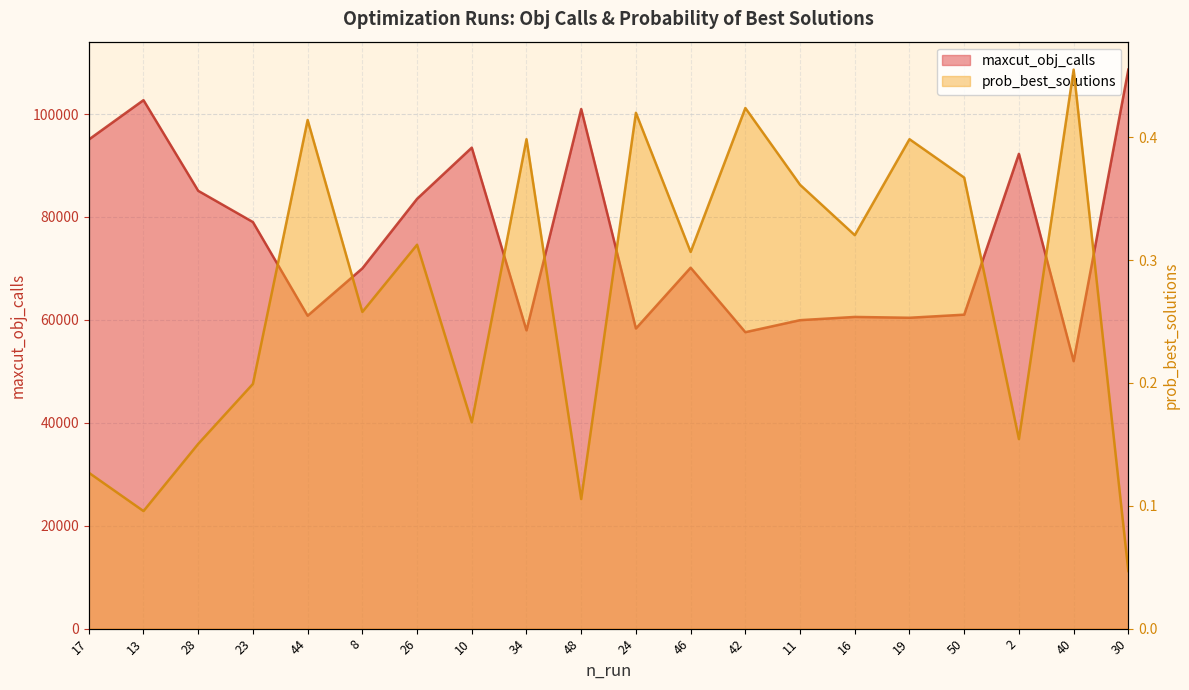

In maxcut_obj_calls, how many points are lower than both neighbors (excluding endpoints)?

6